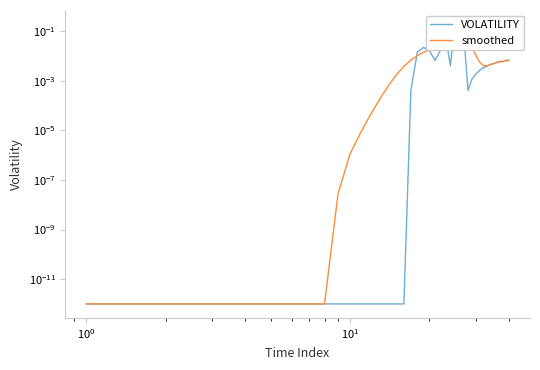

How many interior local peaks does the smoothed series have?

1